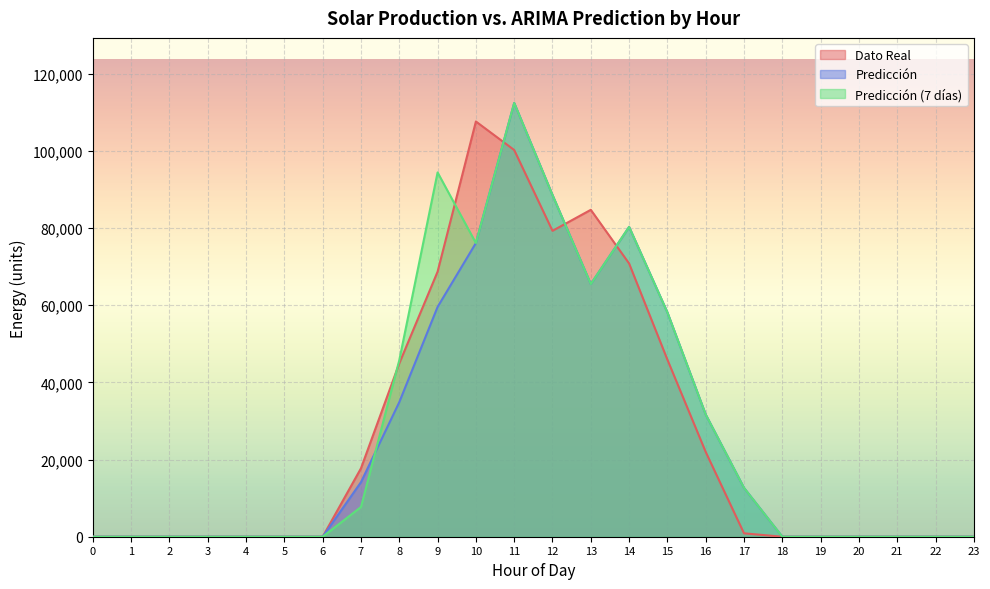

Is the value of Predicción at 2 greater than the value of Predicción (7 días) at 14?

No